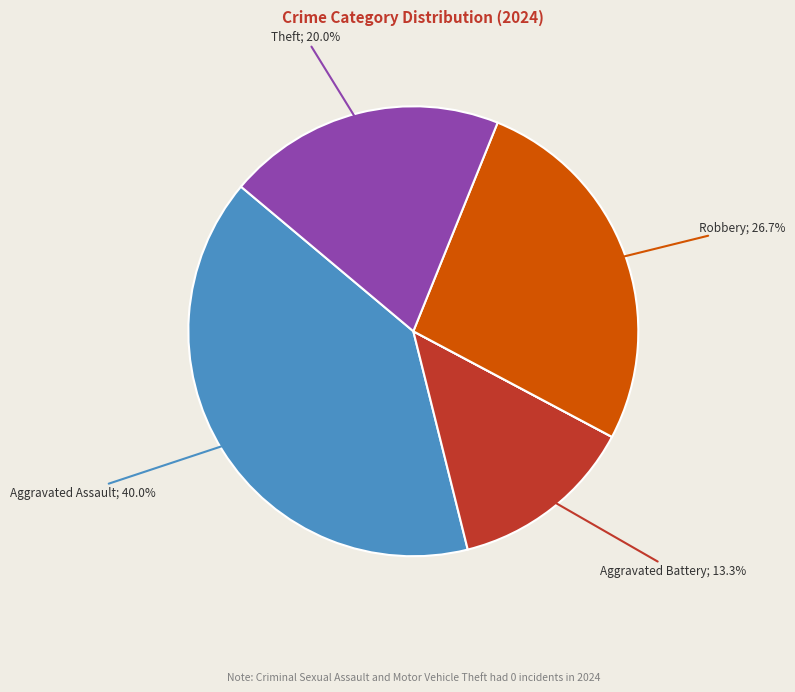

Is there any slice that represents more than half of the pie?

No